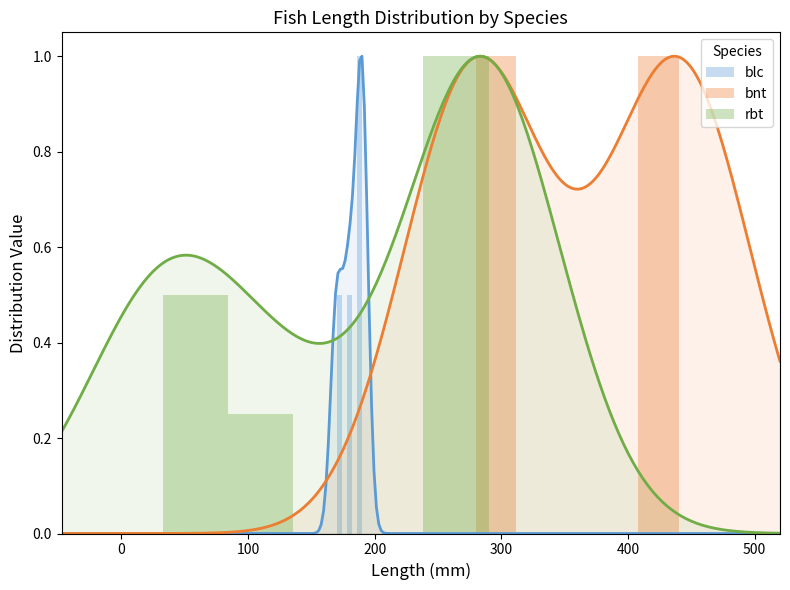

Is it true that bnt equals 1.0 at 300?

True